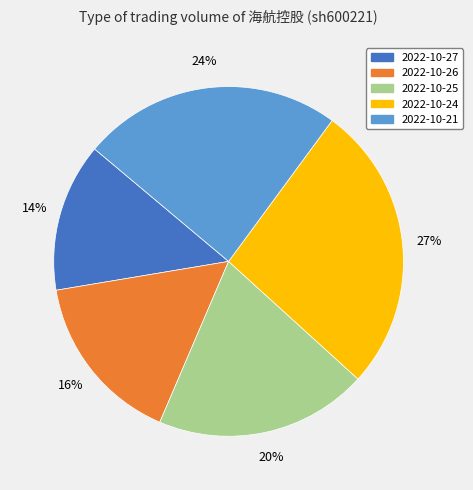

To the nearest percent, what portion does 2022-10-21 represent?

24%